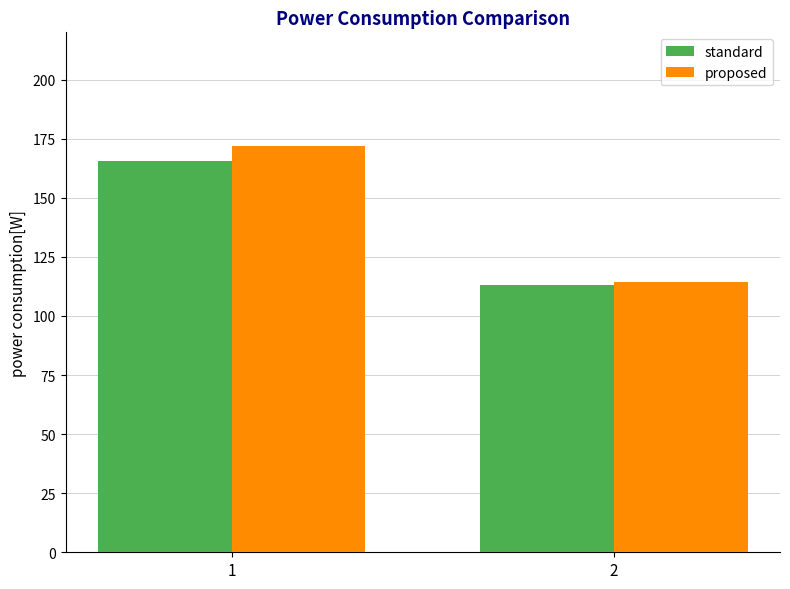

List the labels in order of standard value, smallest first.

2, 1